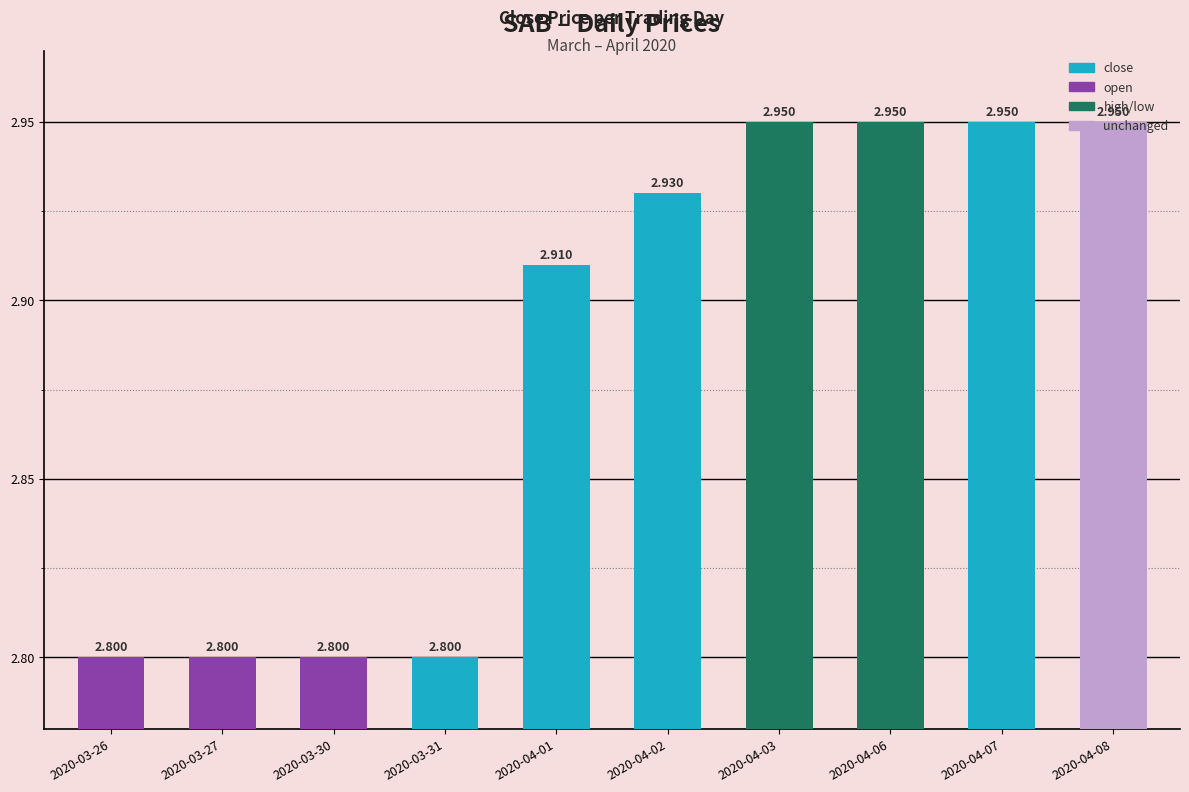

Which label corresponds to the smallest value in the chart?

2020-03-26